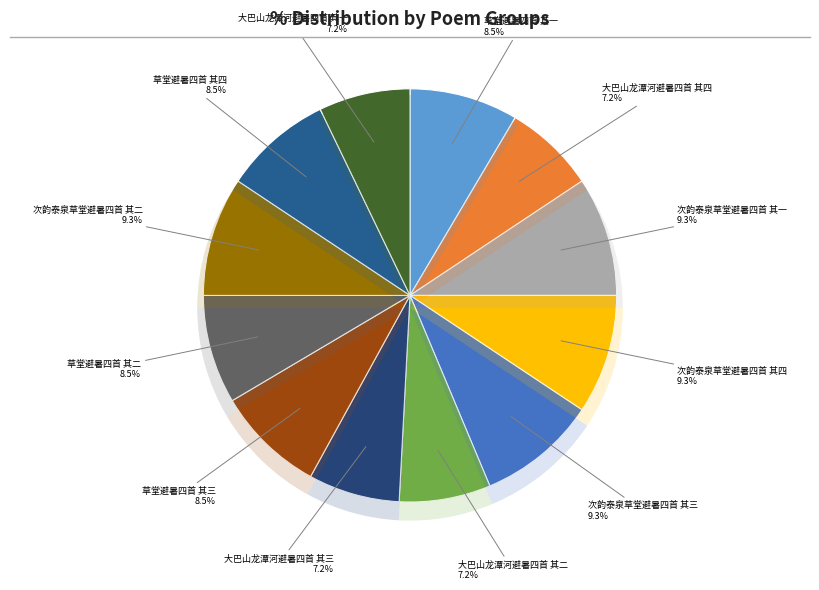

Does 次韵泰泉草堂避暑四首 其二 represent more than half of the total?

No